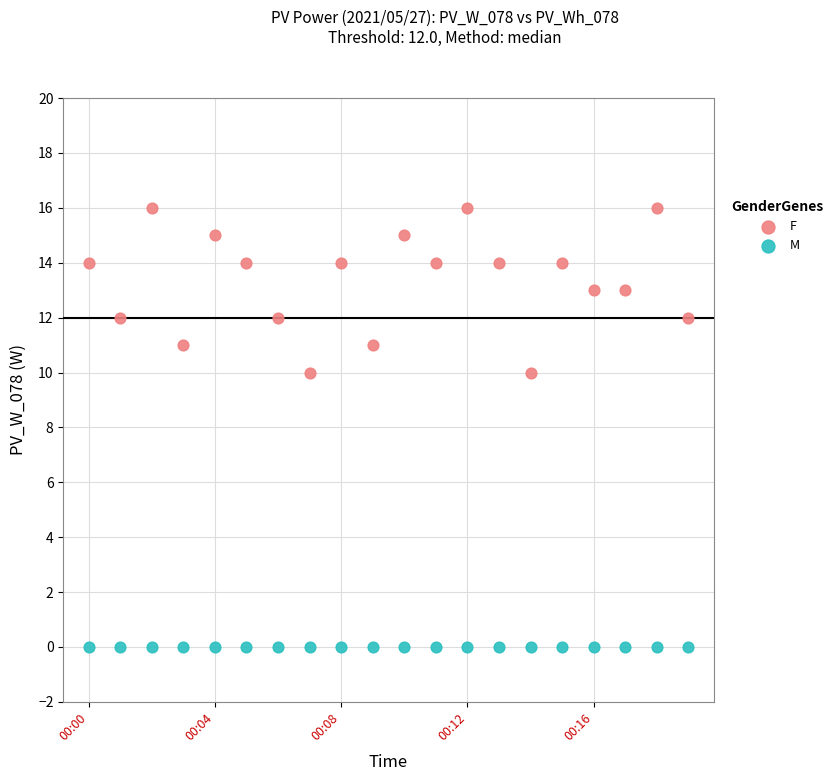

Which series reaches the minimum Y coordinate?

M